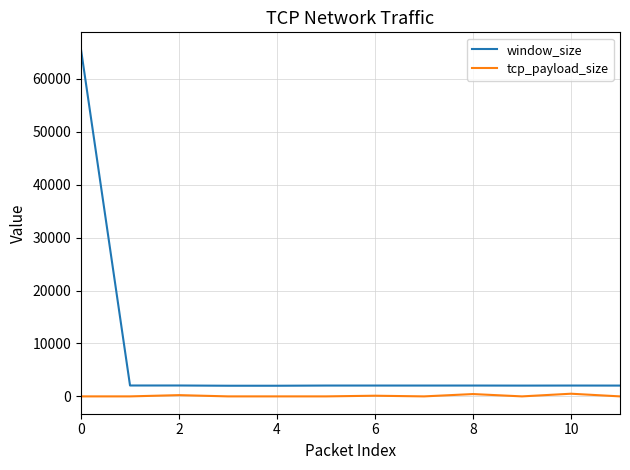

Which series has the largest total across all categories?

window_size